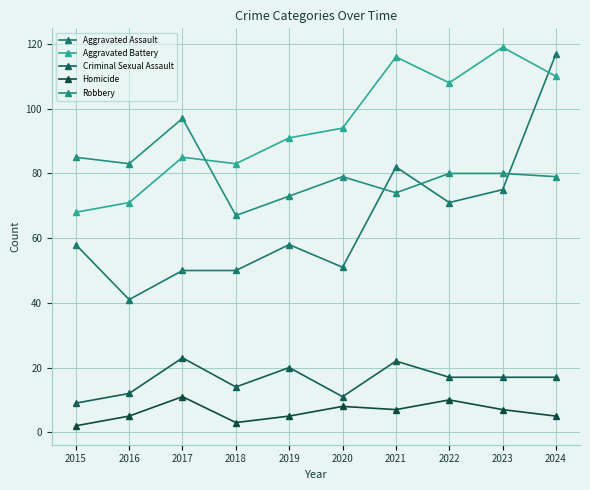

What is the sum of the Aggravated Assault values at 2022 and 2021?

153